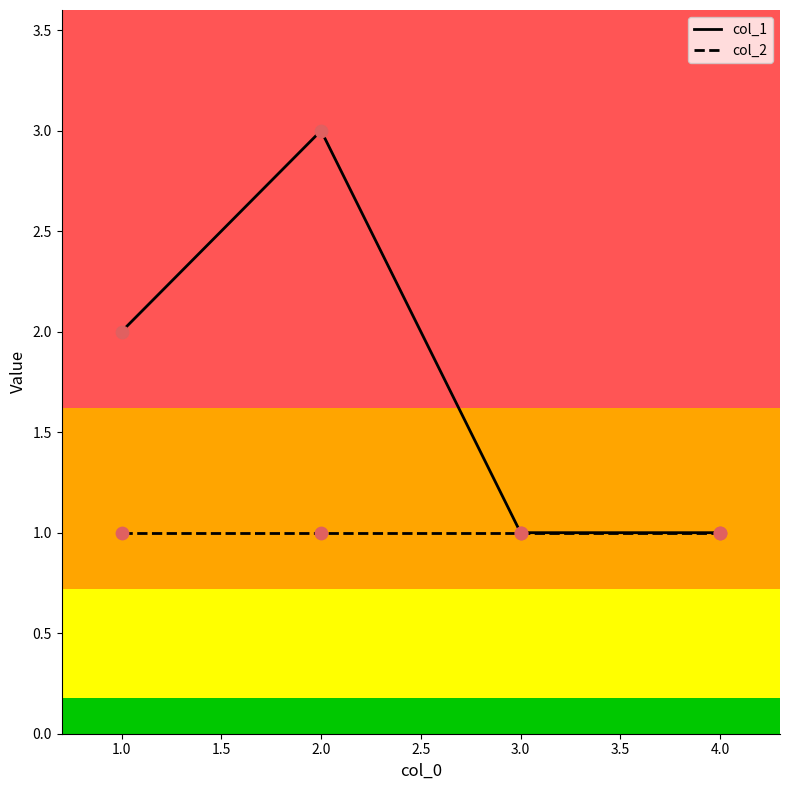

What are all the series names shown in the legend?

col_1, col_2